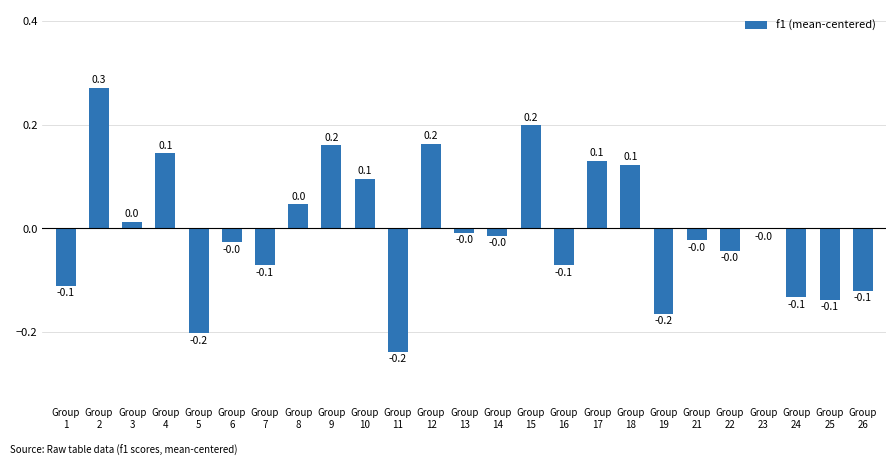

What is the change in value from Group
6 to Group
9?

+0.2